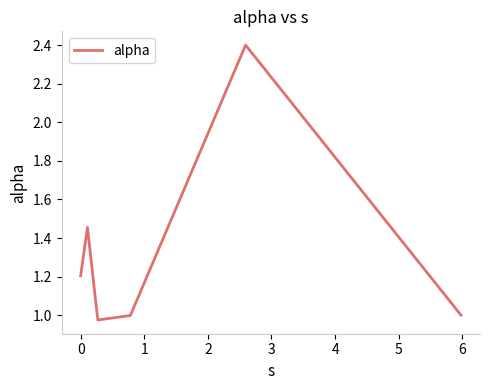

What is the difference between the maximum and minimum values?

1.4